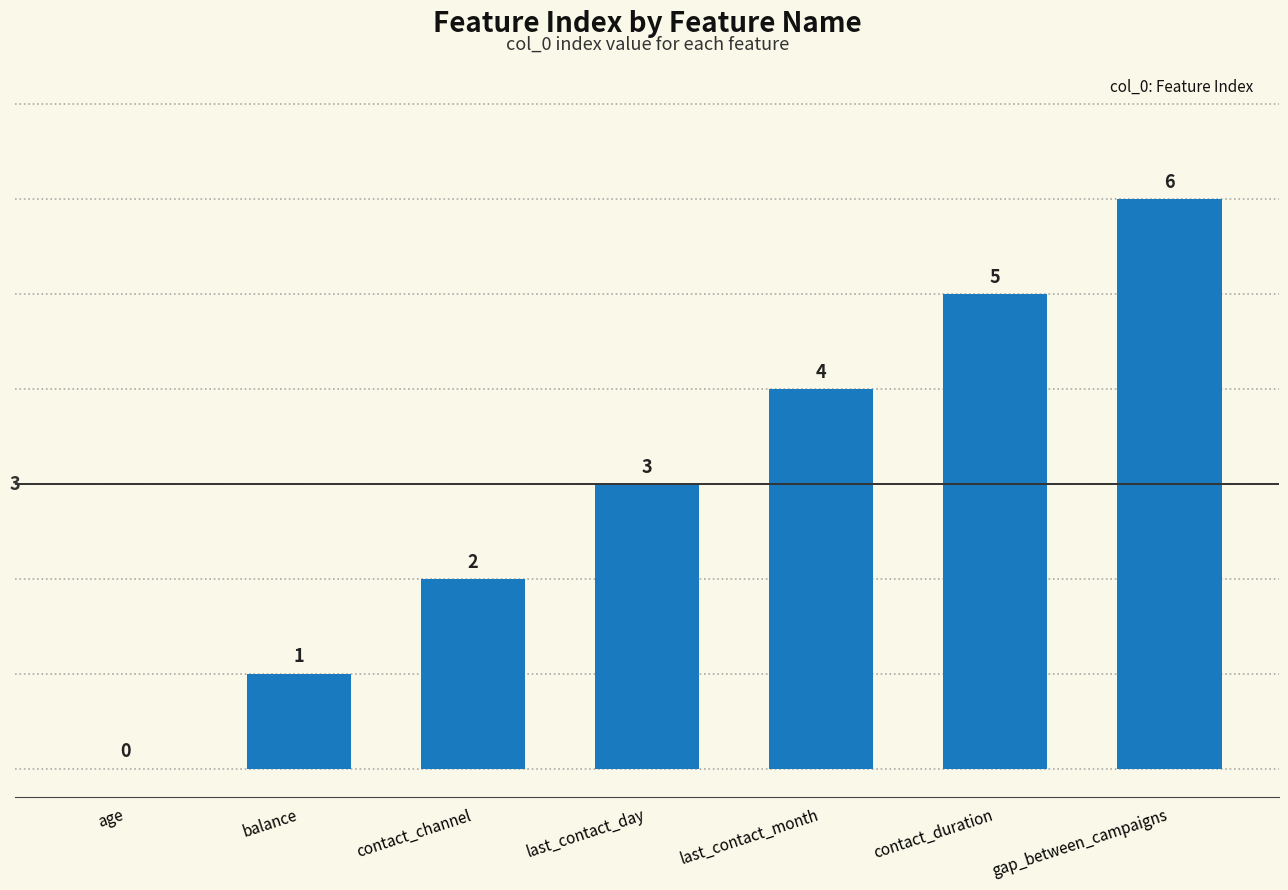

How many values are between 1 and 5?

5